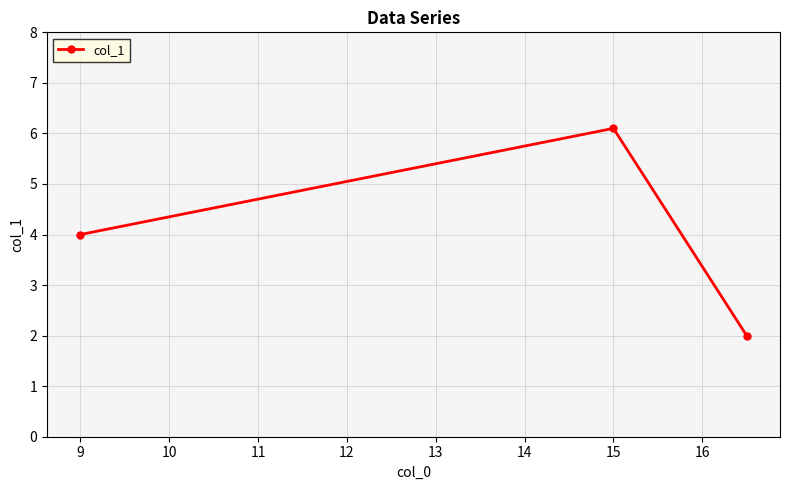

What is the value of the 1st point from the left?

4.0